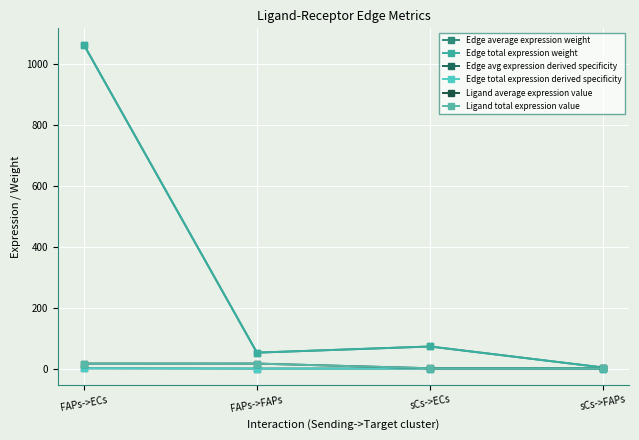

How many lines are shown in the chart?

6